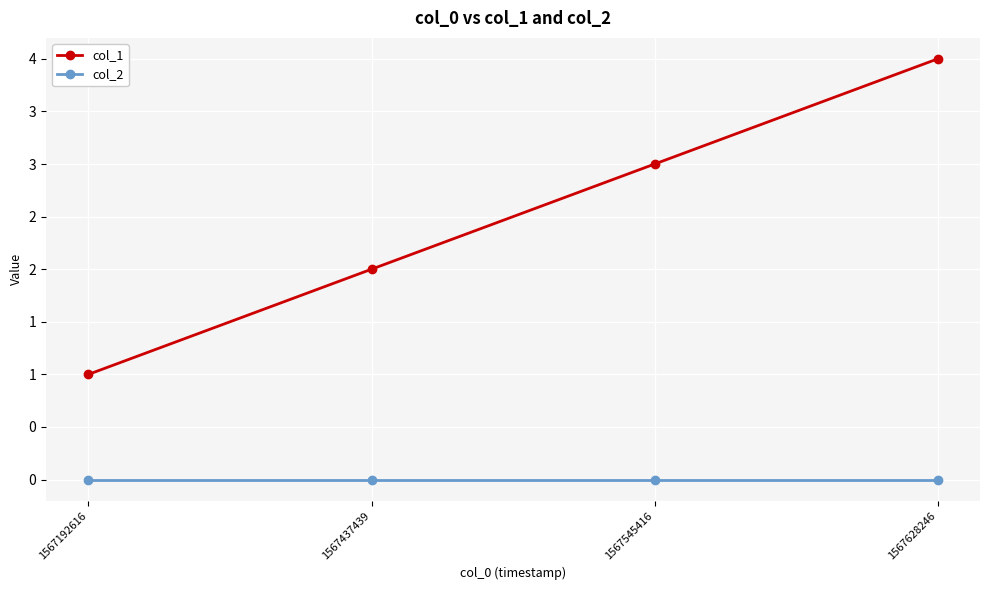

What are all the series names shown in the legend?

col_1, col_2